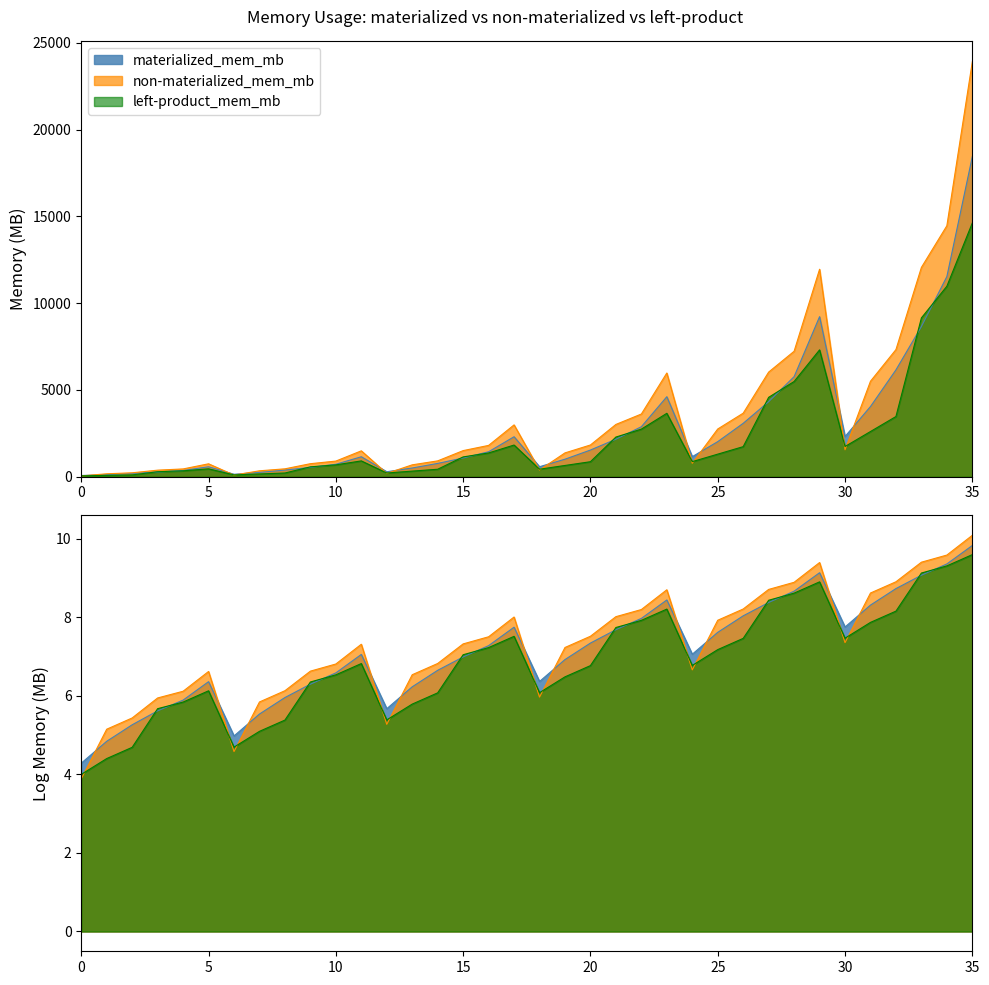

What is the minimum value shown in the chart?

48.7